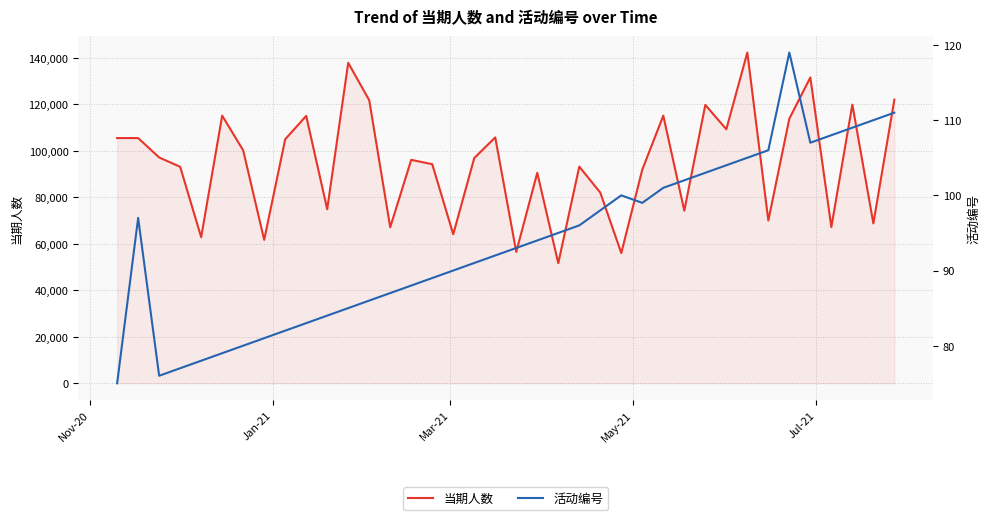

True or false: 当期人数 and 活动编号 cross at least once.

False